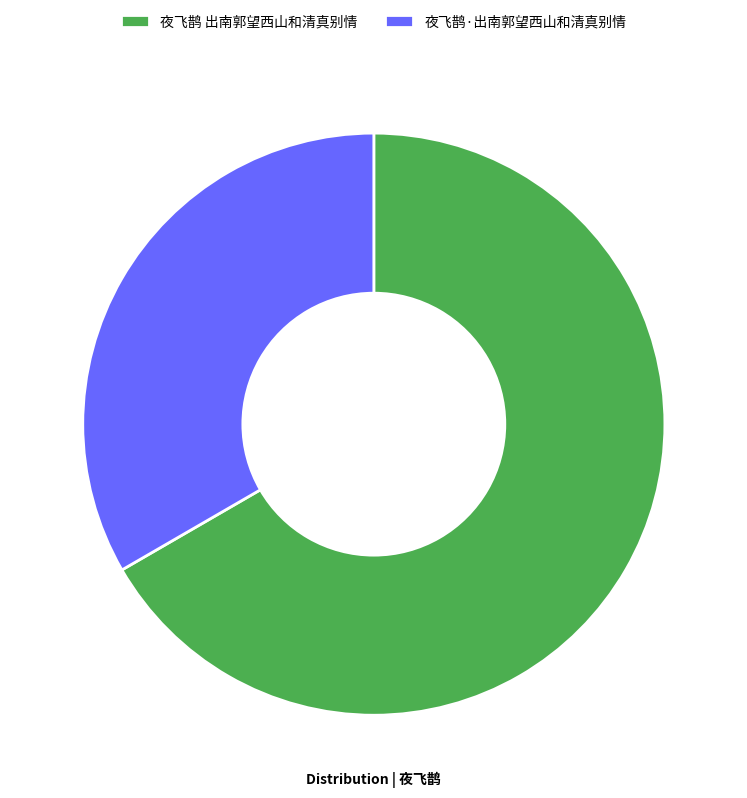

Rank the categories by value from highest to lowest.

夜飞鹊 出南郭望西山和清真别情, 夜飞鹊·出南郭望西山和清真别情